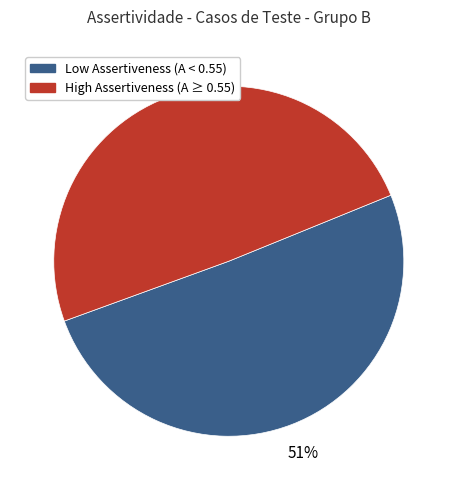

The High Assertiveness (A ≥ 0.55) slice represents 37% of the pie. True or false?

False